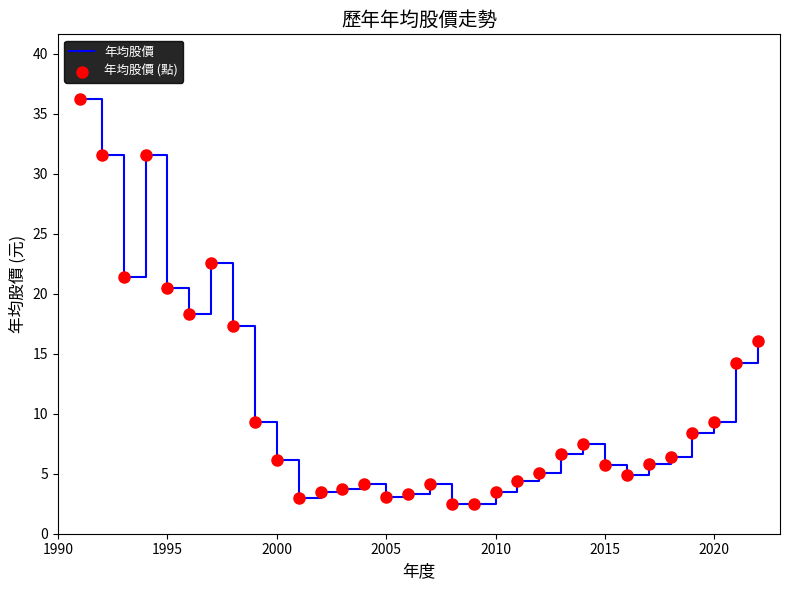

What is the difference between the maximum and minimum values?

33.7